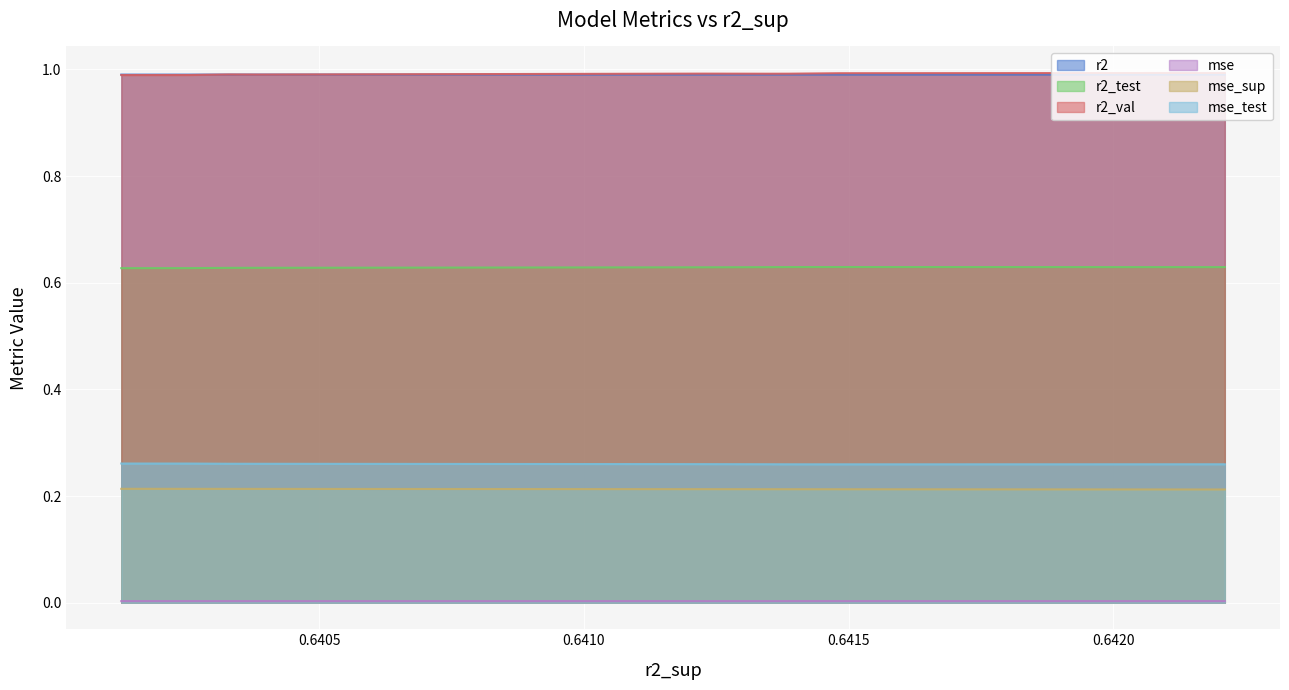

True or false: mse and r2 cross at least once.

False